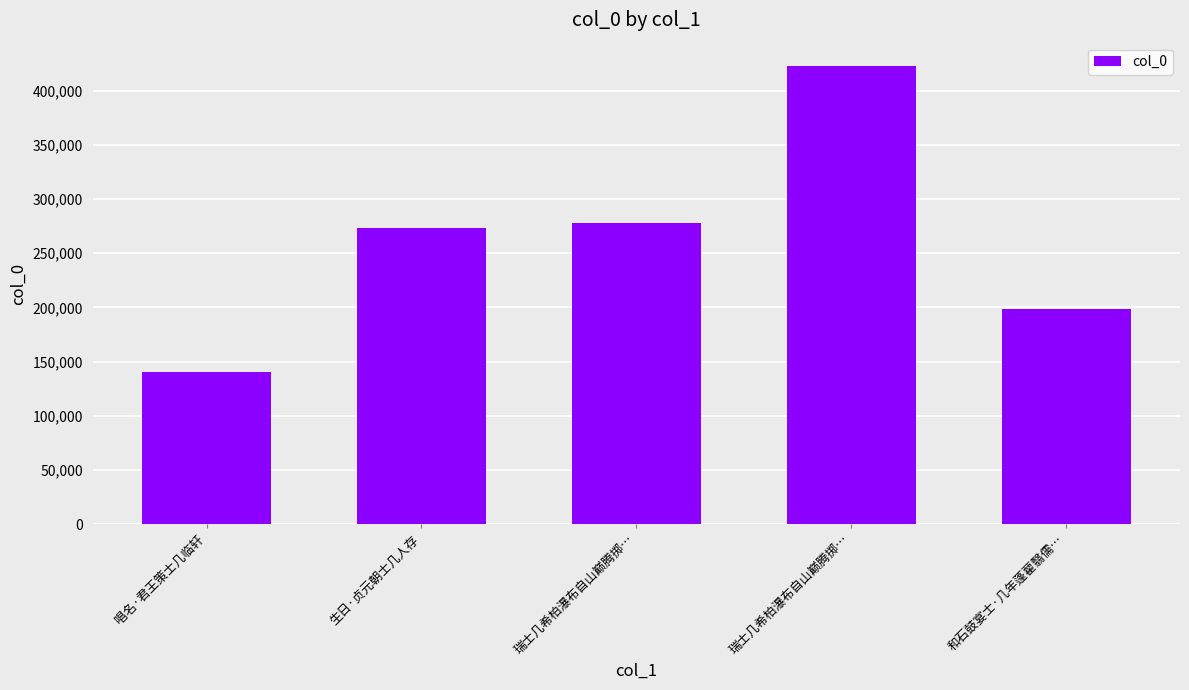

What is the label of the 1st bar from the right?

和石鼓宴士·几年蓬藋翳儒…